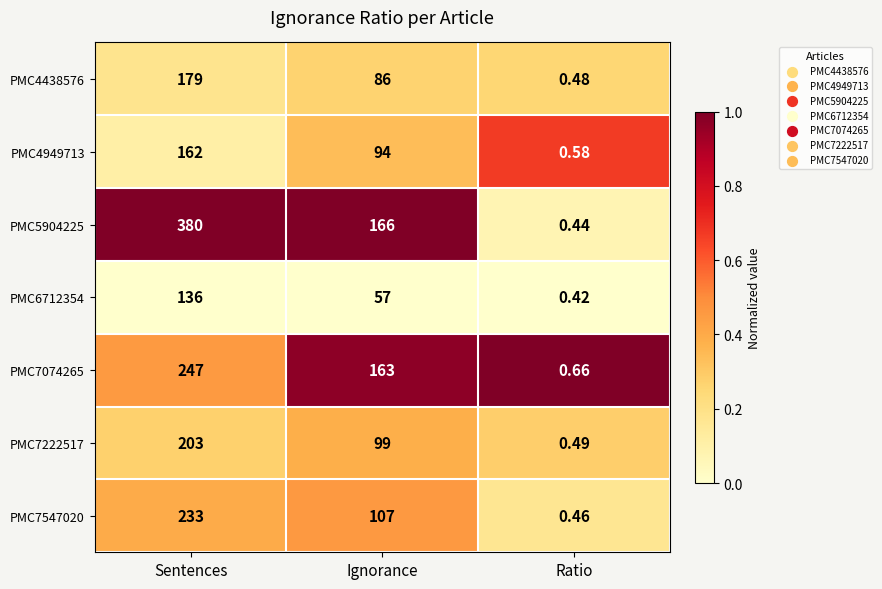

At which category is the sum across all series the highest?

Sentences